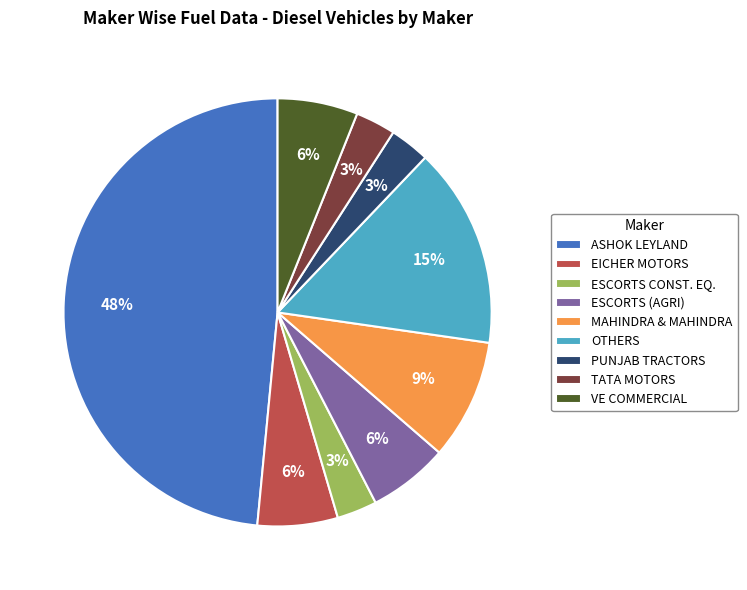

Is it true that TATA MOTORS is 3% of the pie?

True